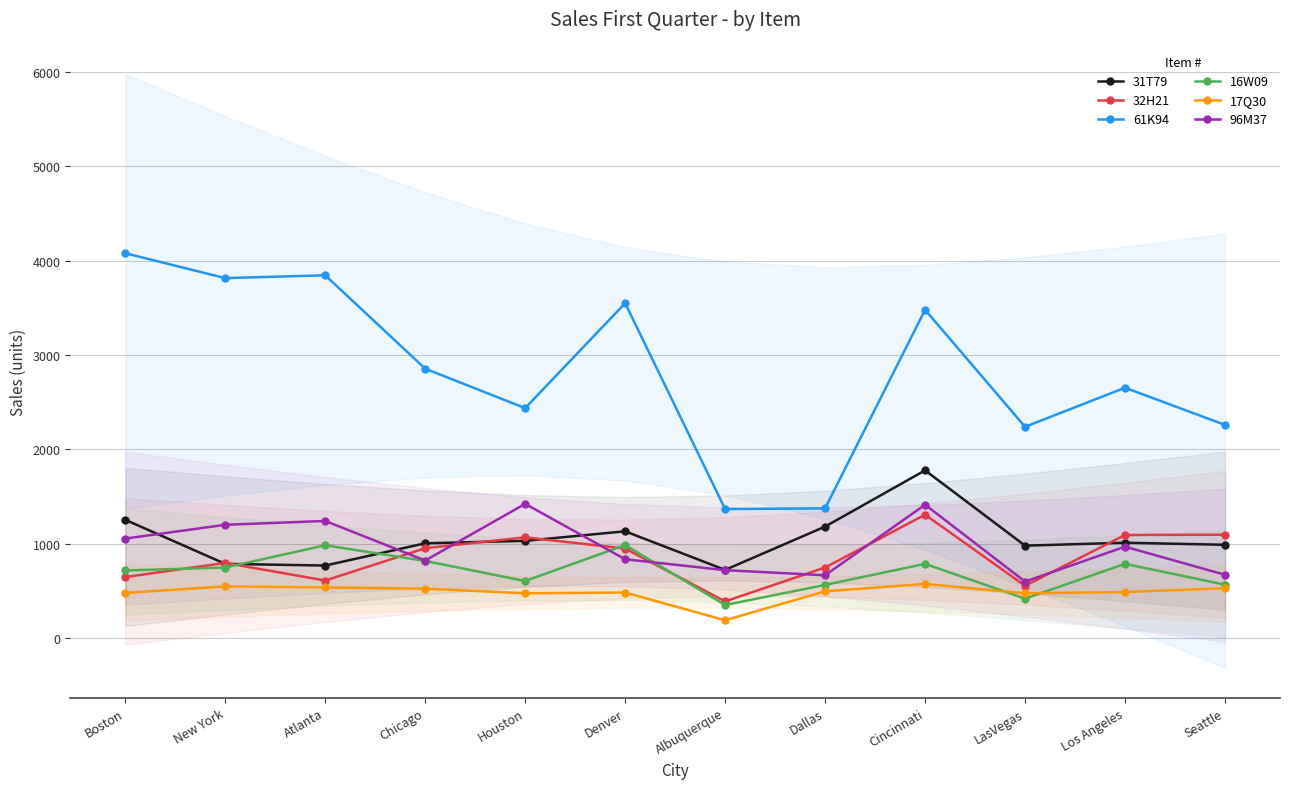

What is the highest value of the 17Q30 series?

574